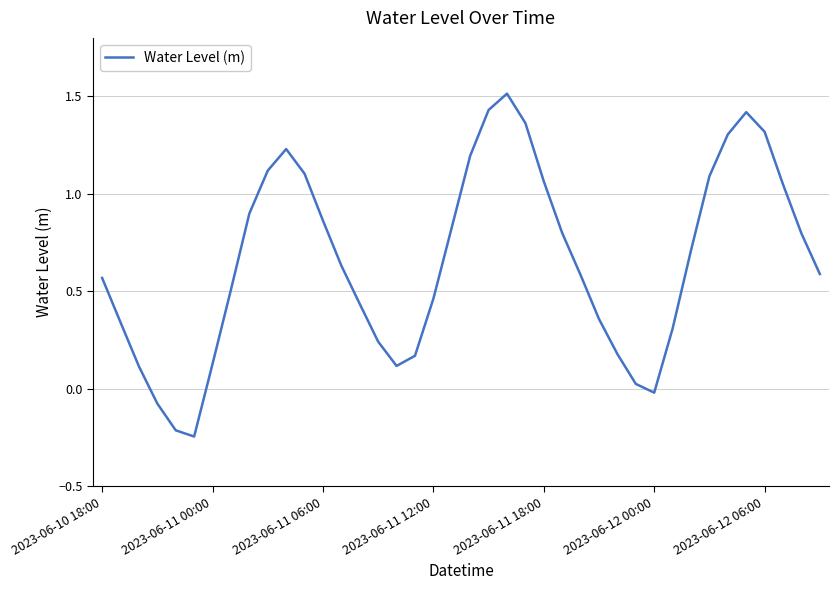

How many values exceed 0?

36